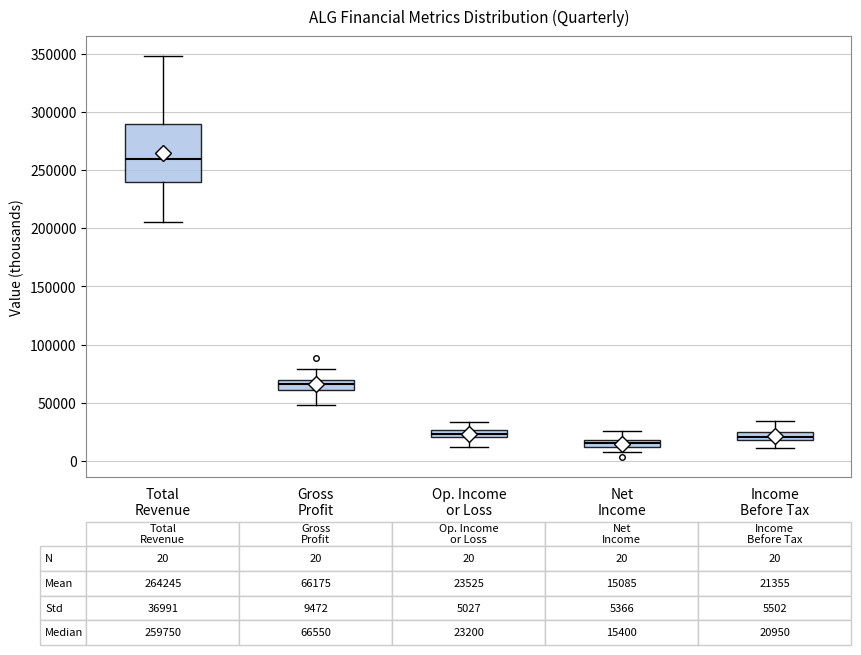

Which box's median line is the lowest?

Net Income